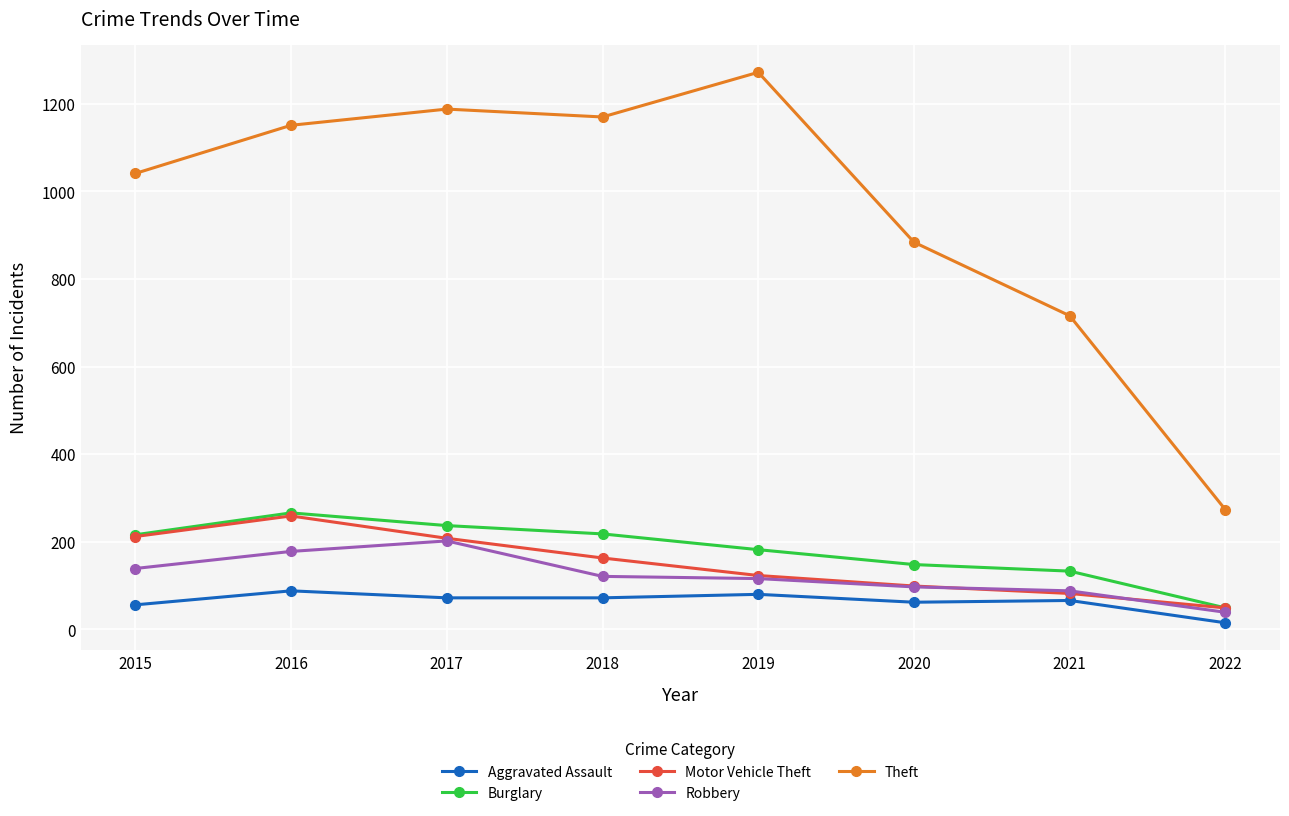

True or false: Theft and Burglary intersect in this chart.

False